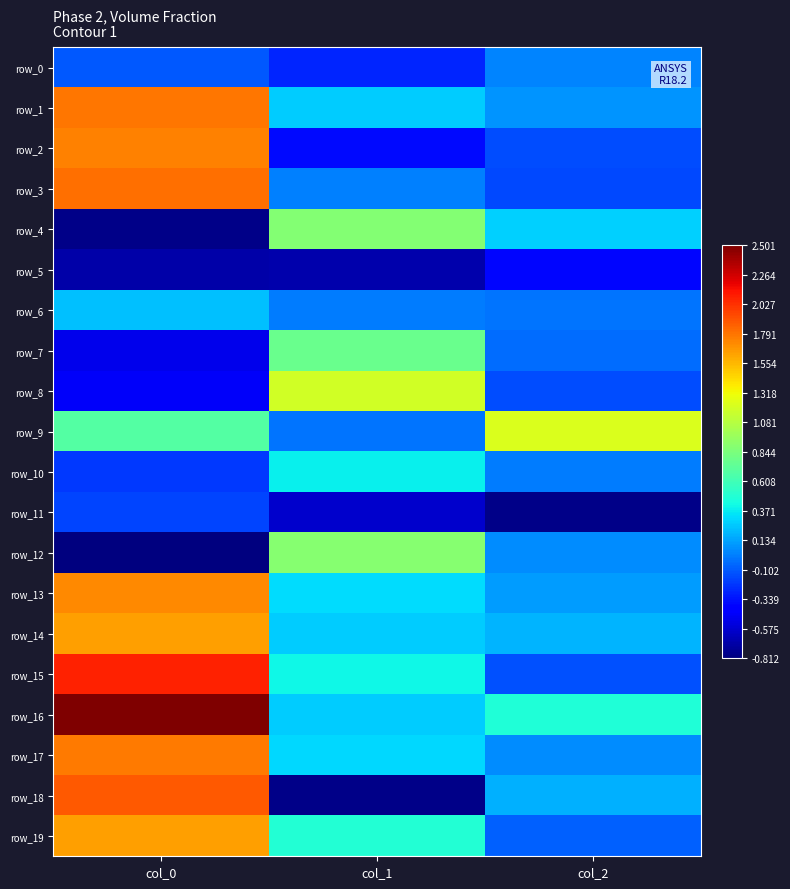

At how many categories does at least one series exceed 0?

3